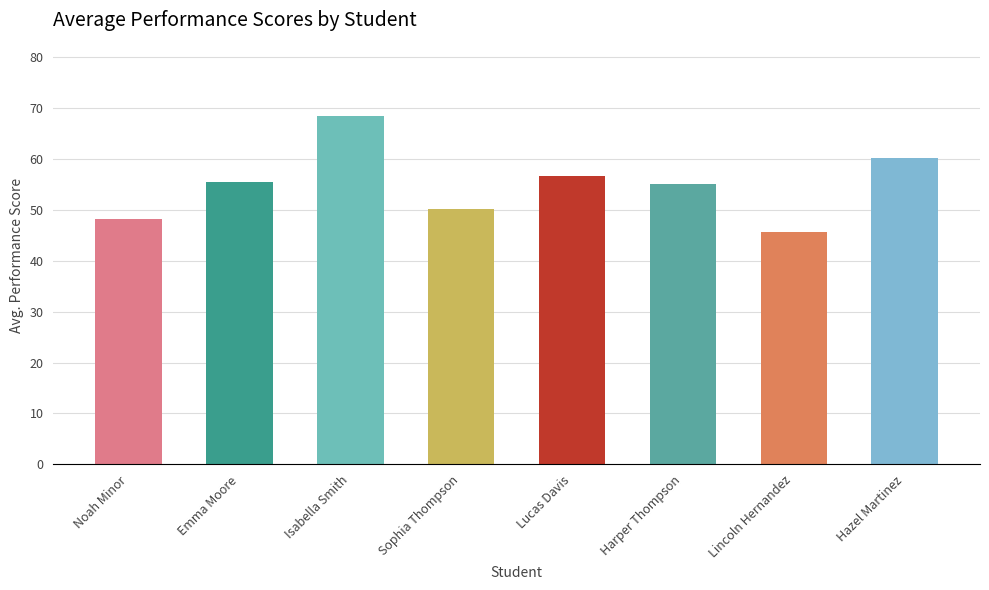

How many distinct data groups are displayed?

1